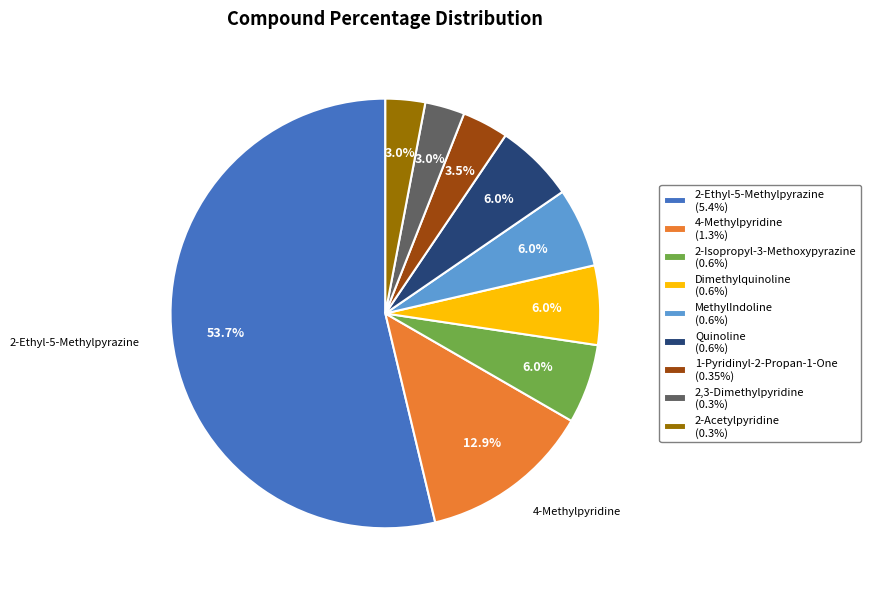

Which slice represents more than half of the pie?

2-Ethyl-5-Methylpyrazine